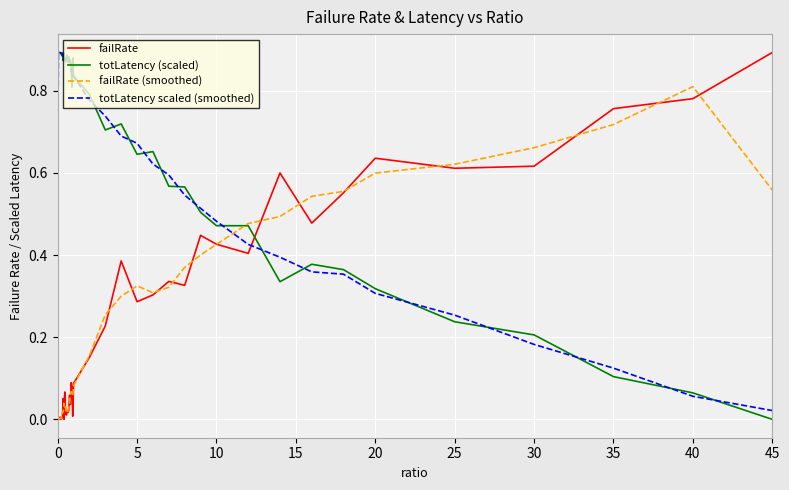

How many times do totLatency scaled (smoothed) and failRate cross each other?

1